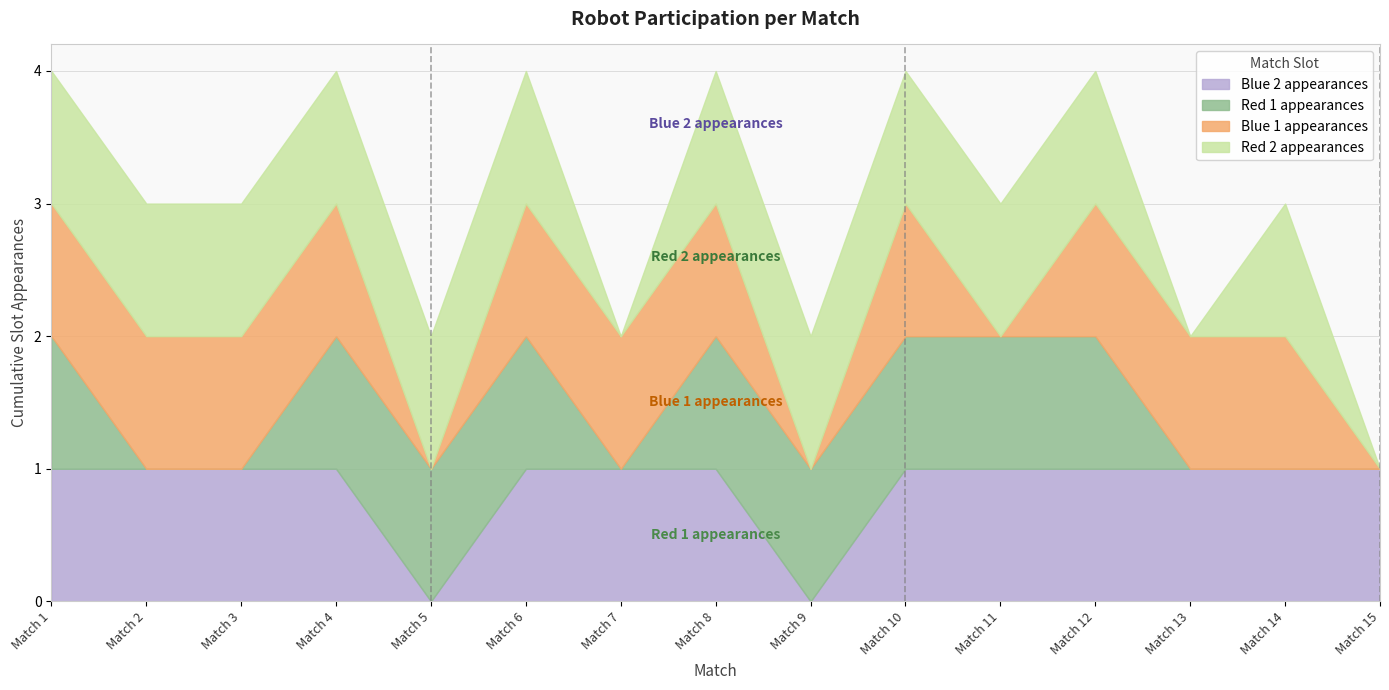

How many distinct data groups are displayed?

4